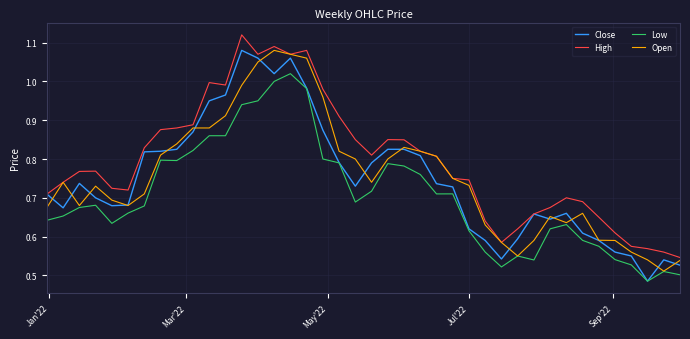

Which series has the largest total across all categories?

High